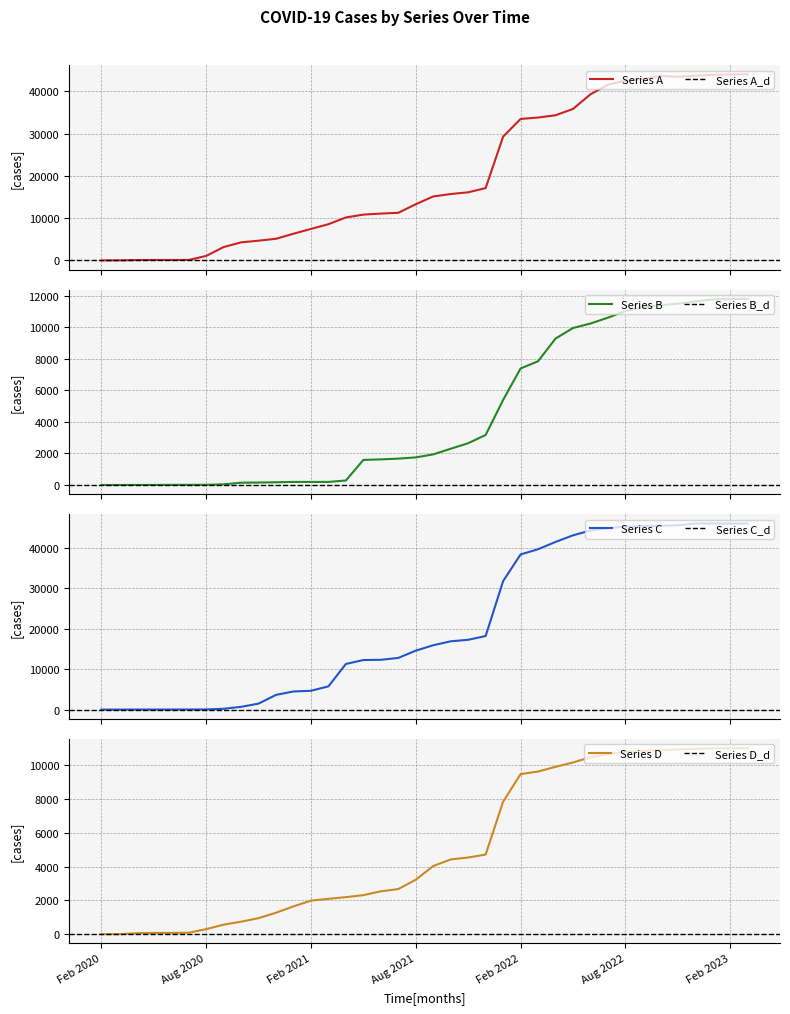

The Series B series shows 11796 at Feb 2023. True or false?

True